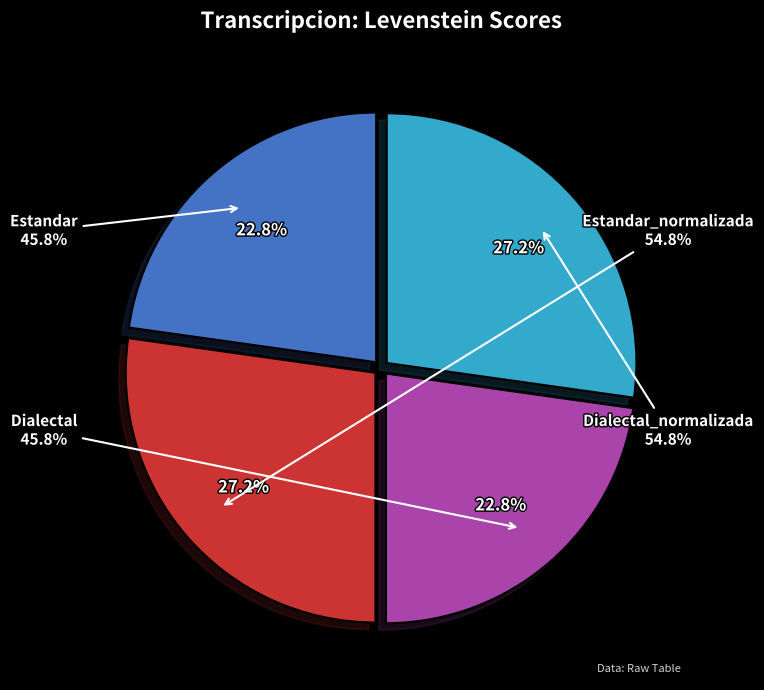

Count the number of slices in the pie.

4